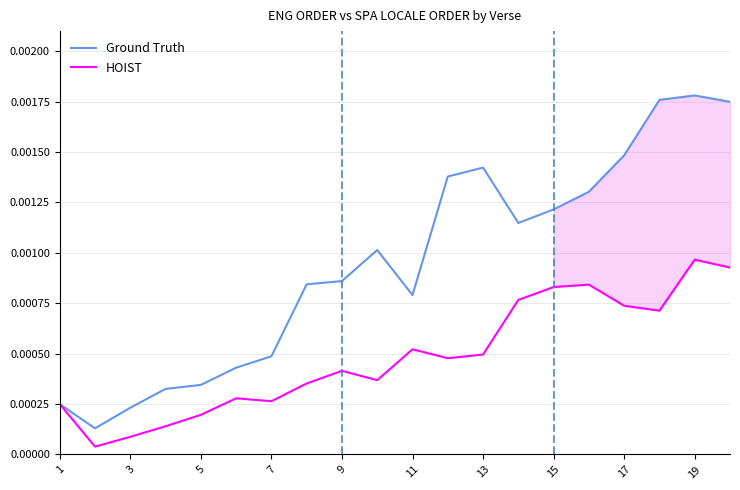

In HOIST, how many points are lower than both neighbors (excluding endpoints)?

5